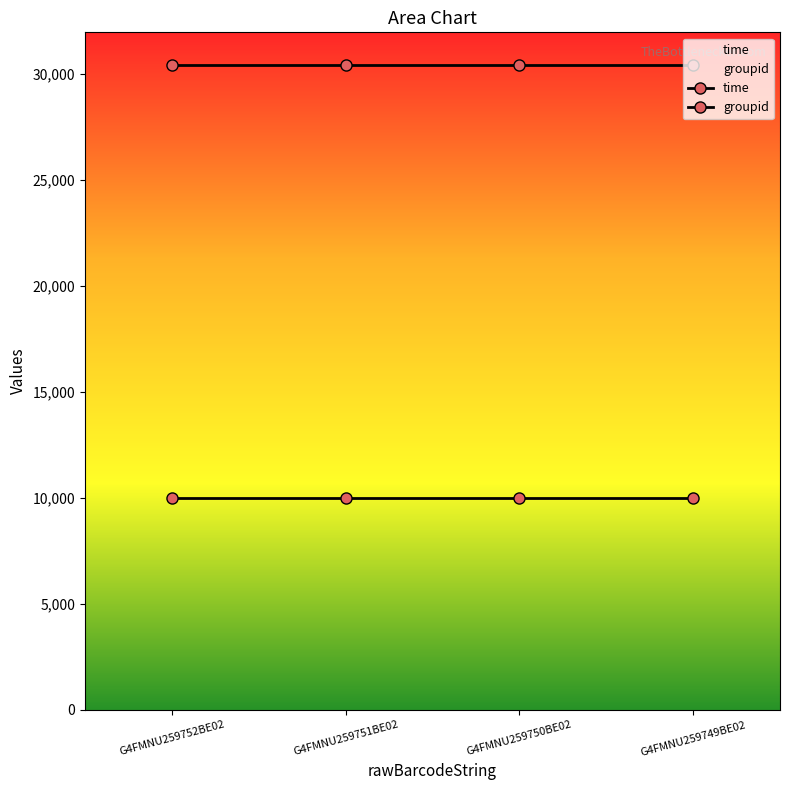

At G4FMNU259751BE02, list the series in order from largest to smallest.

time, groupid